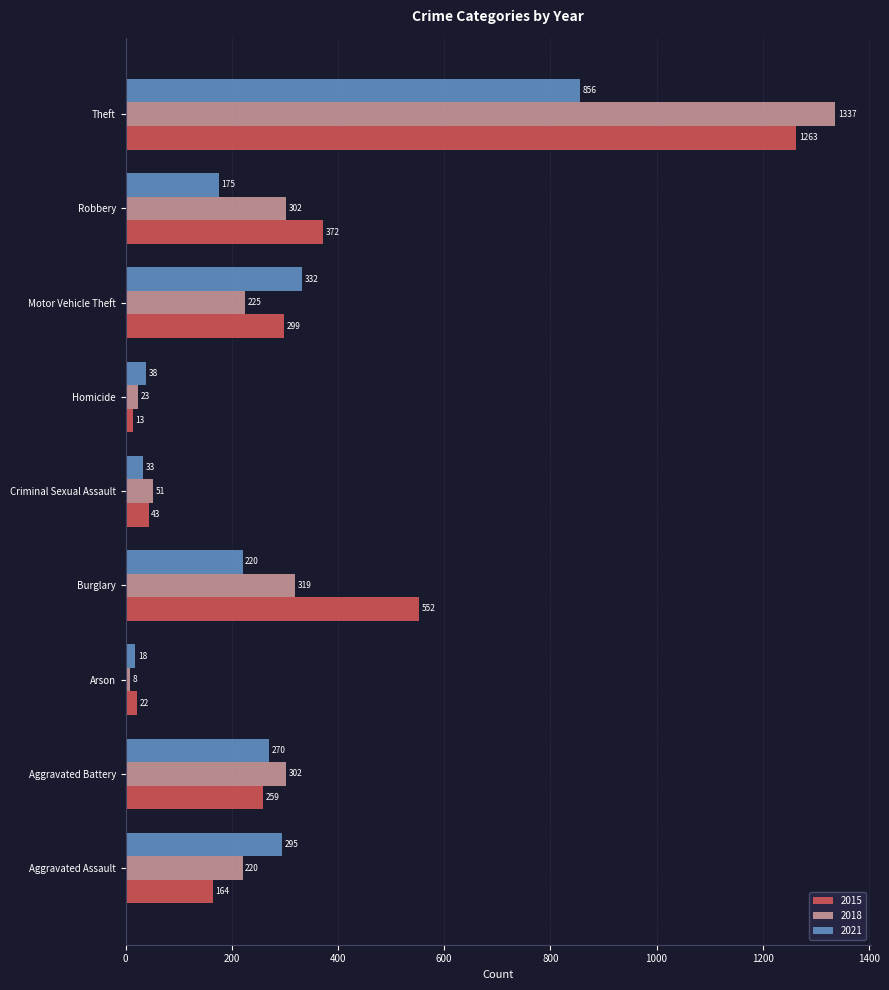

Between Aggravated Assault and Homicide, which series saw the biggest shift?

2021